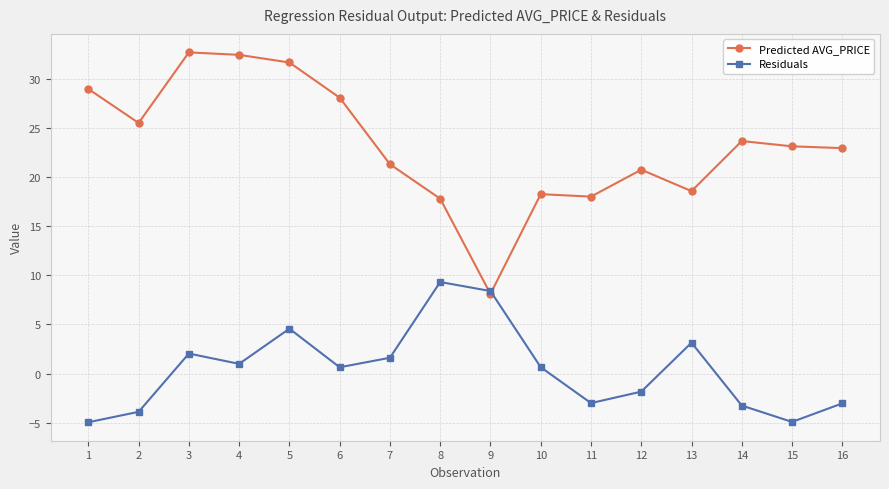

What is the lowest value of the Residuals series?

-4.9